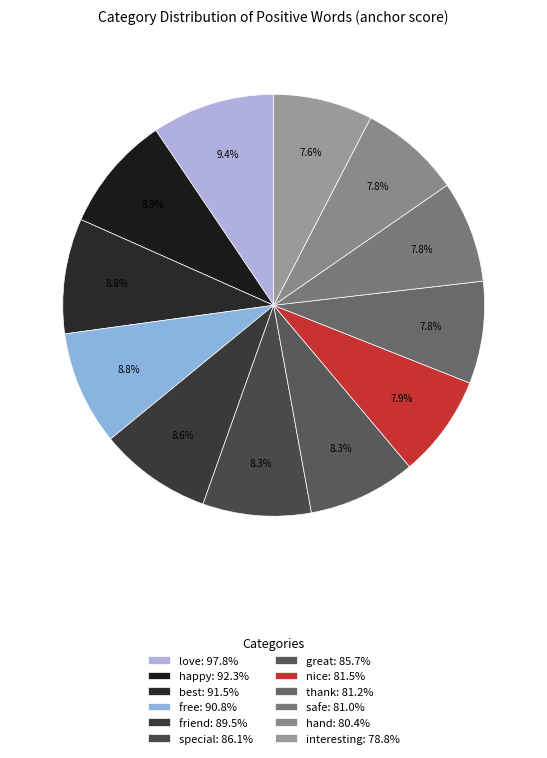

True or false: hand accounts for 8% of the total.

True